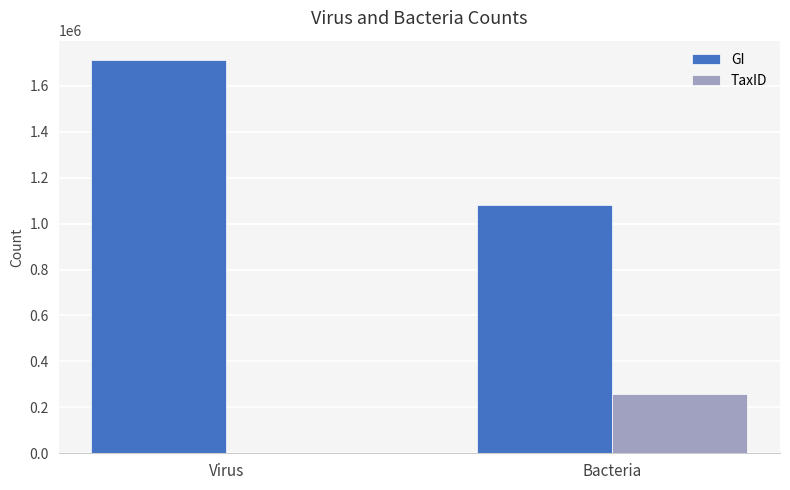

True or false: GI has a value of 1082225 at Bacteria.

True